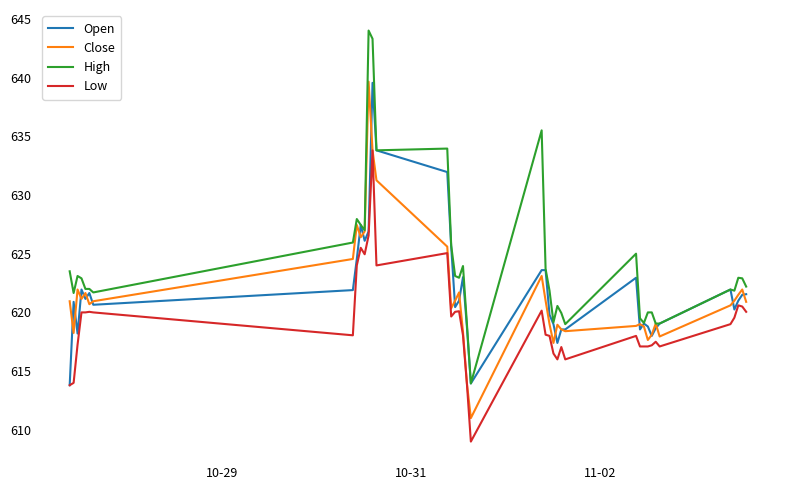

What is the maximum value for High?

644.0